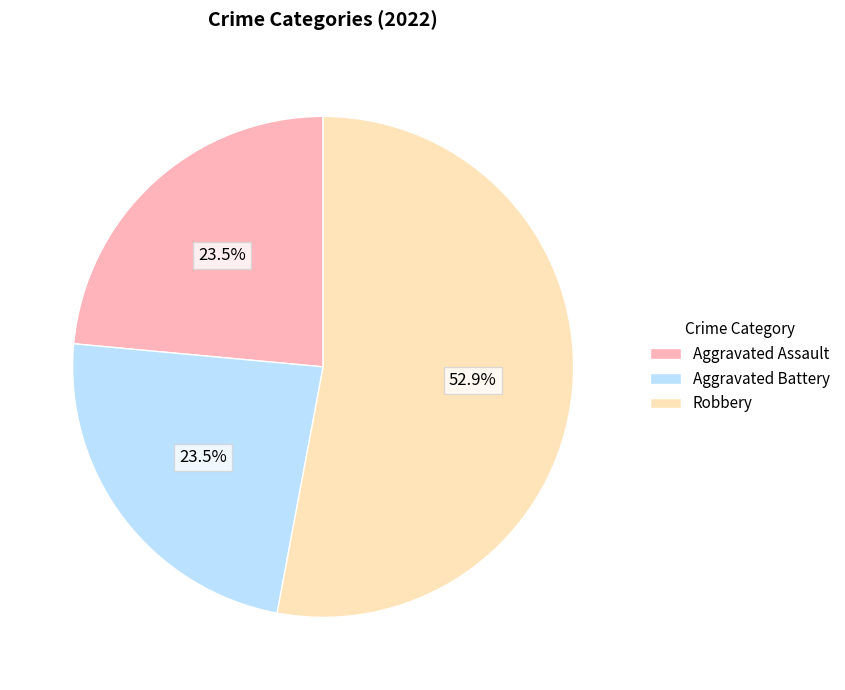

What is the largest slice in the pie chart?

Robbery